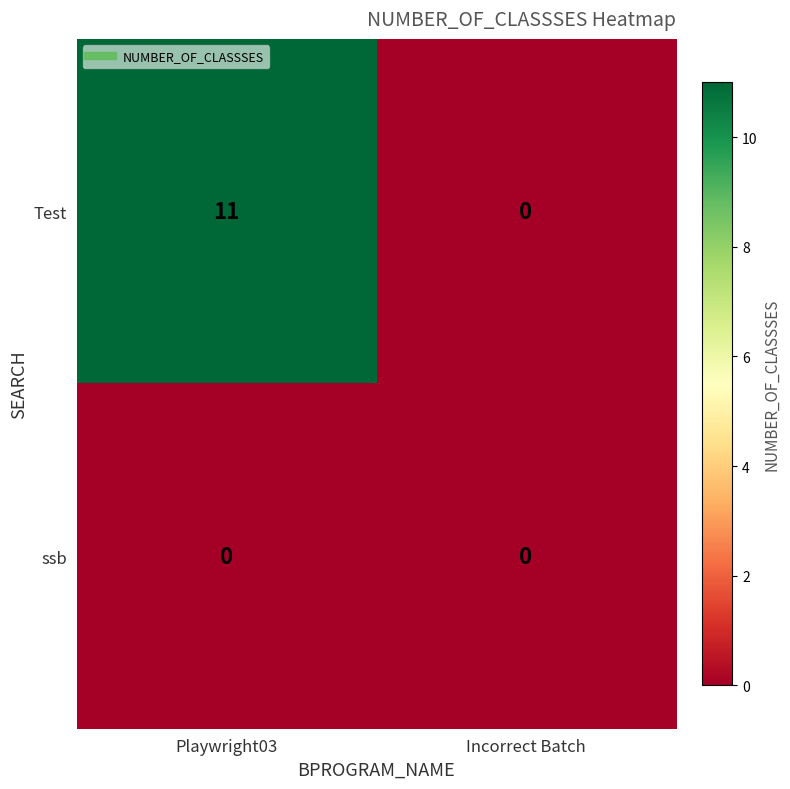

How many data points does each series have?

2